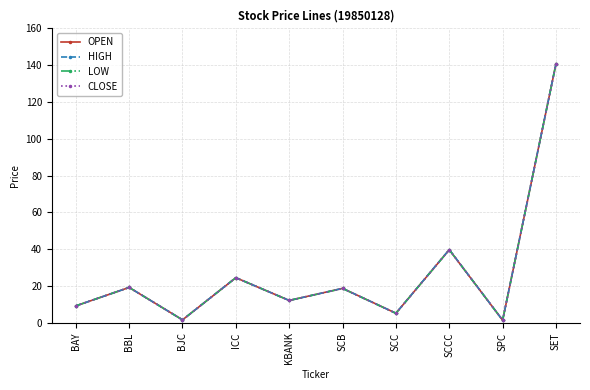

The value of CLOSE at BJC is 0.9. True or false?

False